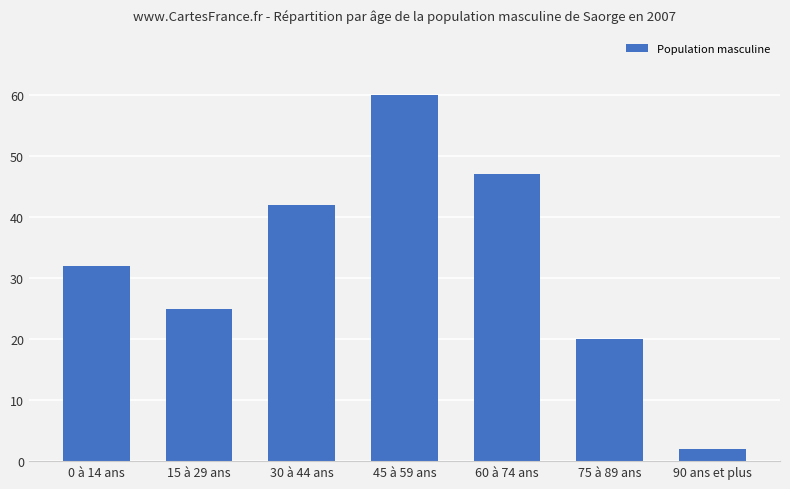

Reading left to right, list all the values displayed in this chart.

0 à 14 ans=32	15 à 29 ans=25	30 à 44 ans=42	45 à 59 ans=60	60 à 74 ans=47	75 à 89 ans=20	90 ans et plus=2